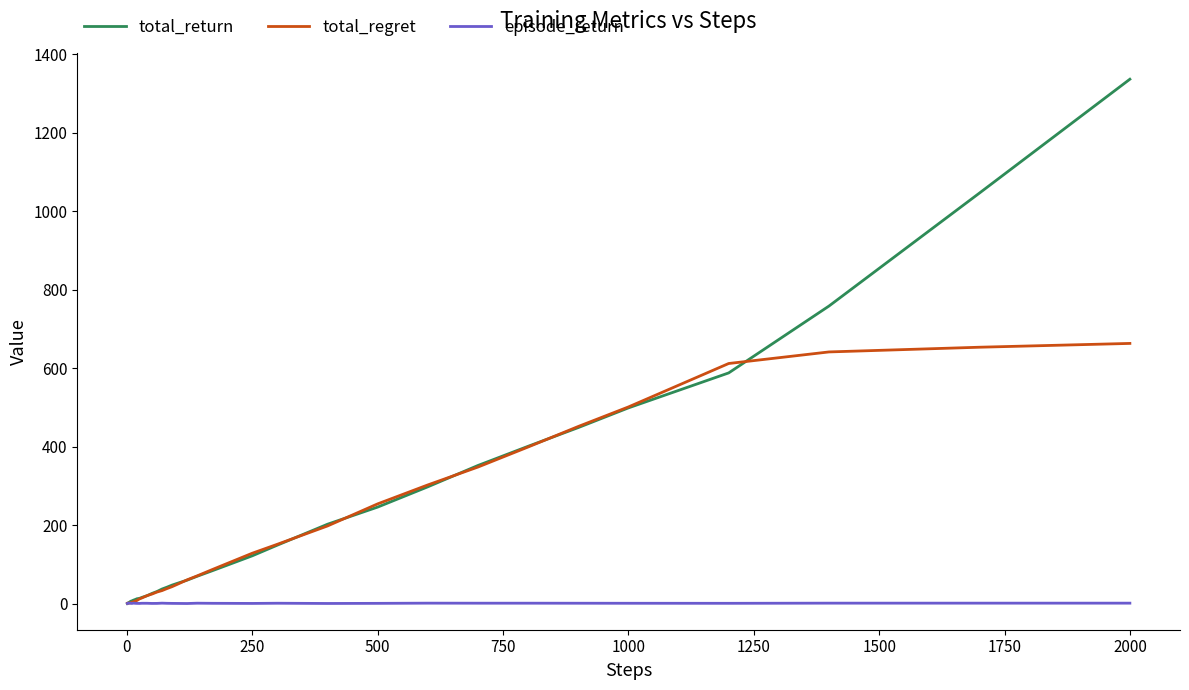

Rank the series by their maximum value, from lowest to highest.

episode_return, total_regret, total_return